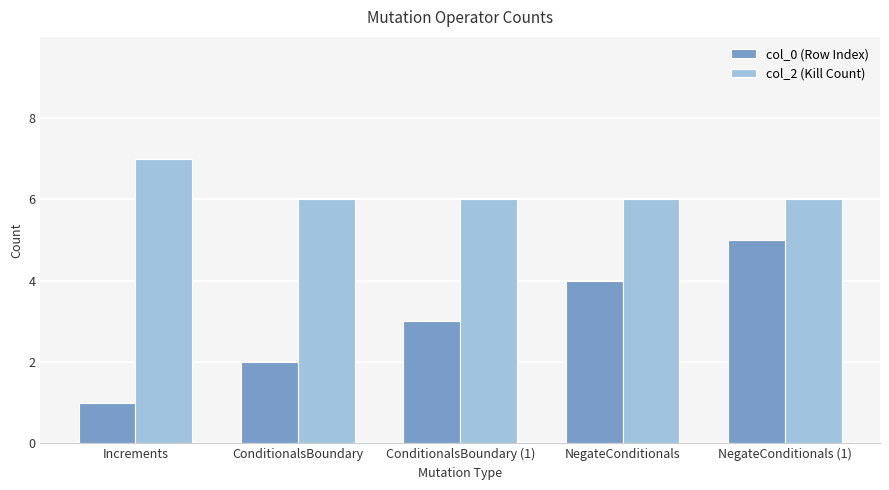

What is the difference between the col_0 (Row Index) values at Increments and NegateConditionals?

3